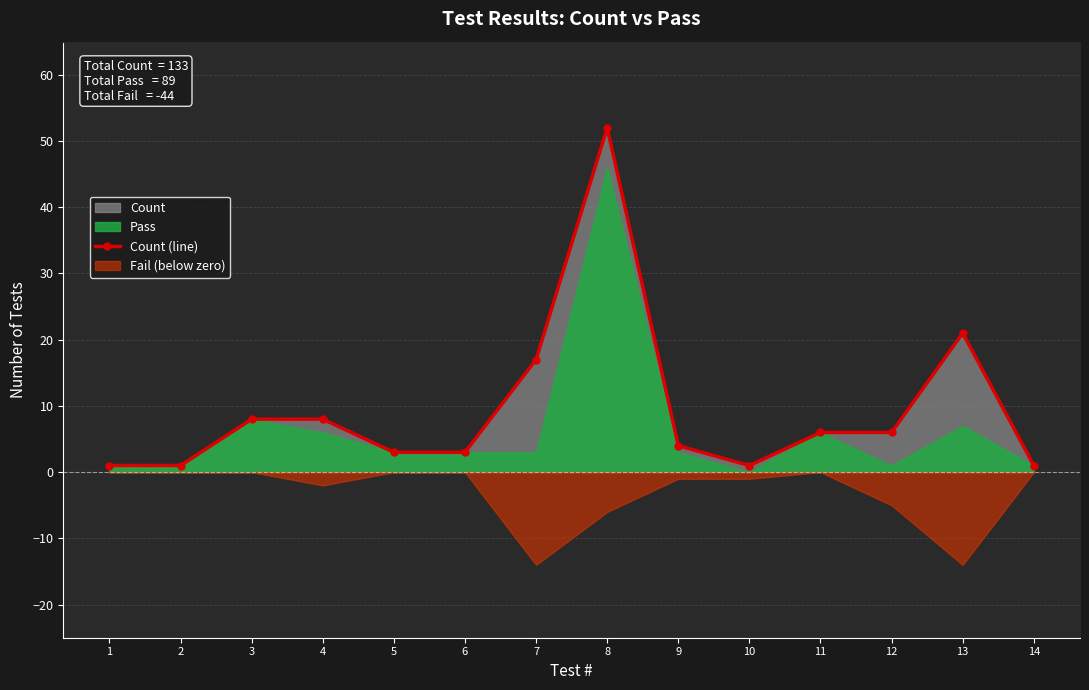

How many data points are less than 6?

7